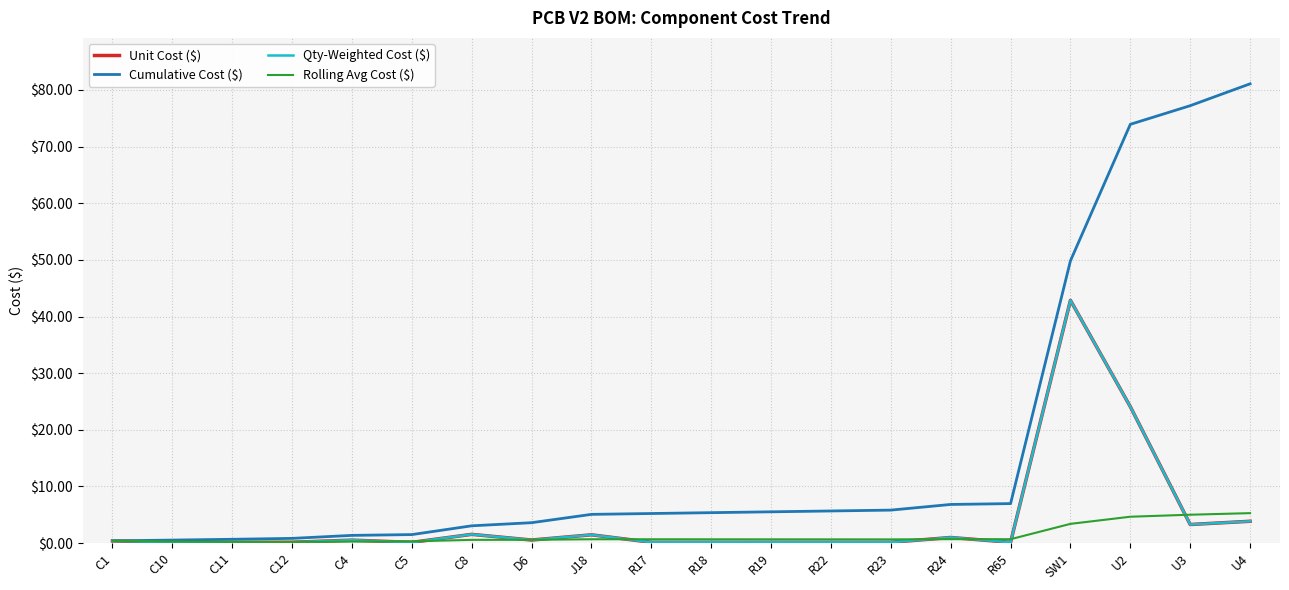

Does the chart display data point markers on the line(s)?

No